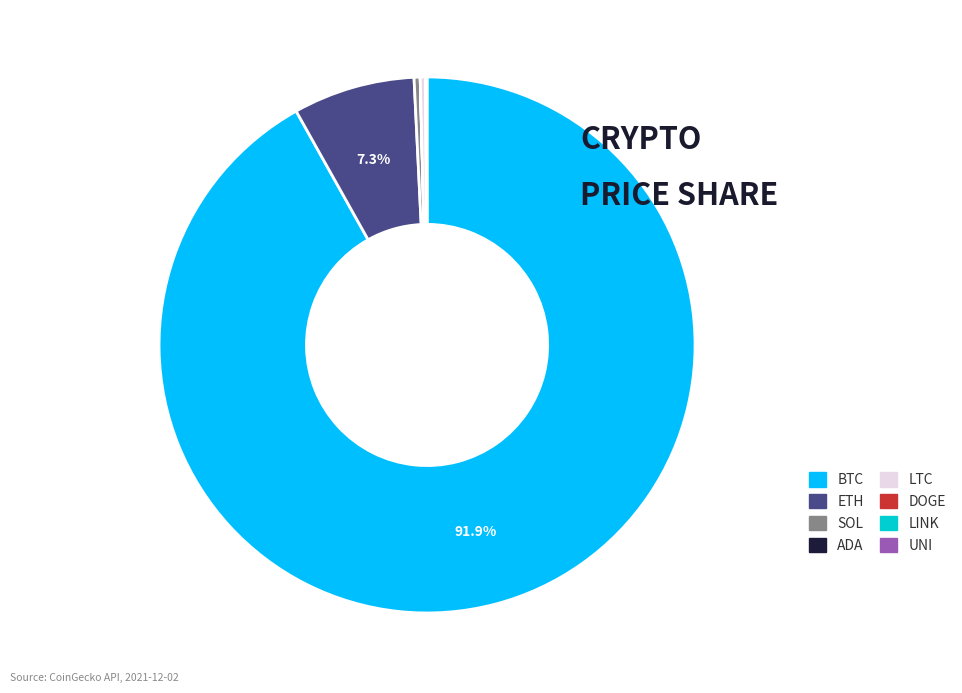

Does any single category account for the majority?

Yes